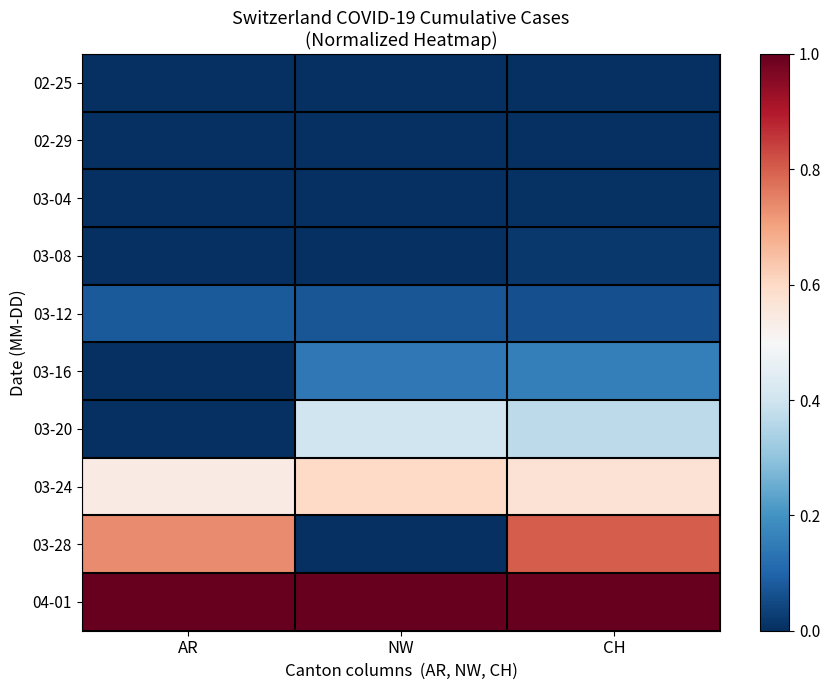

Reading right to left, extract all data points from this chart.

02-25: CH=0.0	NW=0.0	AR=0.0
02-29: CH=0.0	NW=0.0	AR=0.0
03-04: CH=0.0	NW=0.0	AR=0.0
03-08: CH=0.0	NW=0.0	AR=0.0
03-12: CH=0.1	NW=0.1	AR=0.1
03-16: CH=0.2	NW=0.1	AR=0.0
03-20: CH=0.4	NW=0.4	AR=0.0
03-24: CH=0.6	NW=0.6	AR=0.5
03-28: CH=0.8	NW=0.0	AR=0.7
04-01: CH=1.0	NW=1.0	AR=1.0